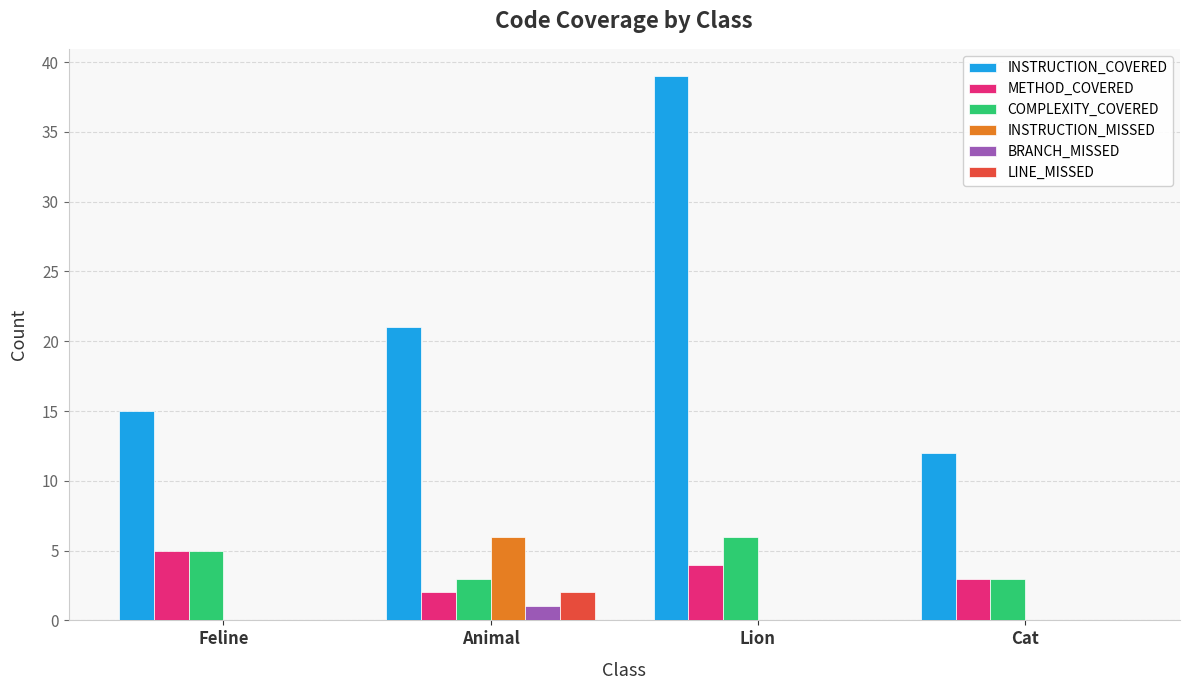

What is the sum of all METHOD_COVERED values?

14